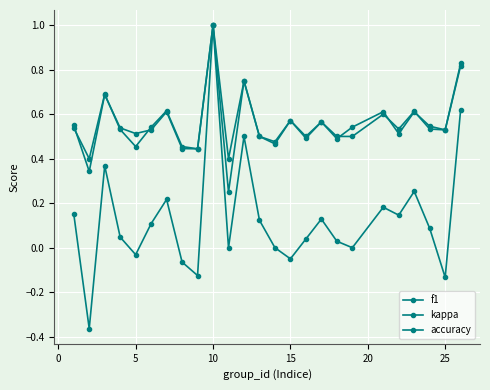

Count the number of categories in the chart.

25